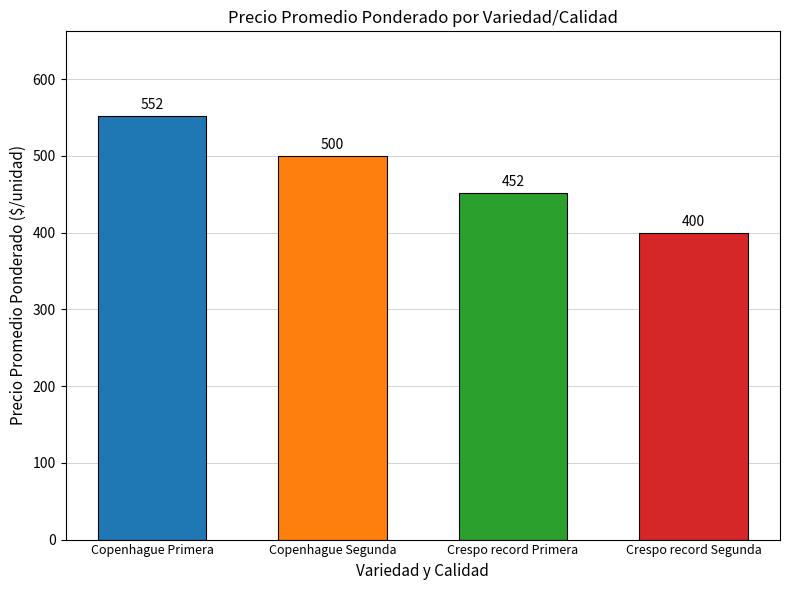

What position from the left is Crespo record Segunda?

4